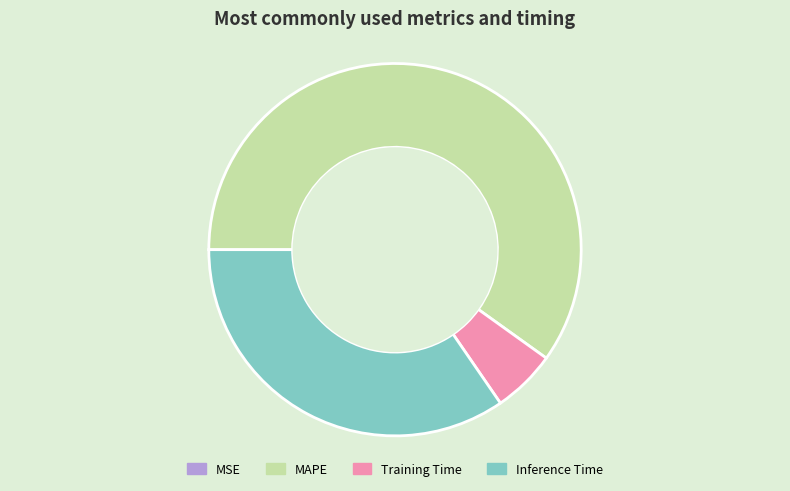

Which has a higher value, Training Time or MAPE?

MAPE